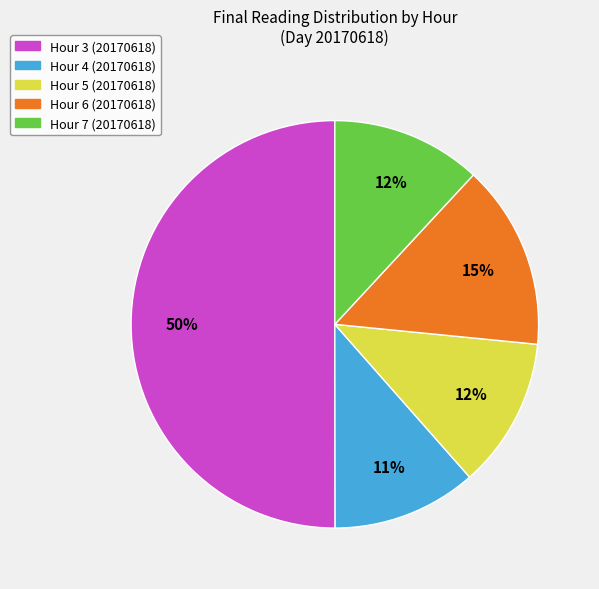

Is it true that Hour 5 is 5% of the pie?

False